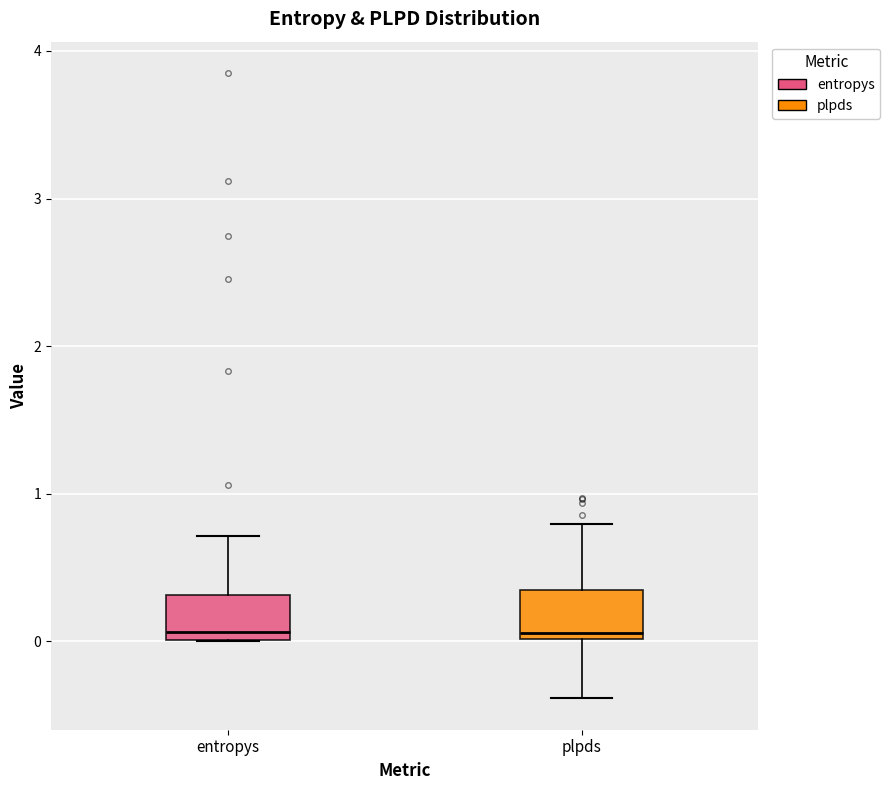

Where is the upper edge of the box for plpds on the y-axis? The values are not printed on the chart, so give them approximately, as read against the axis.

0.3